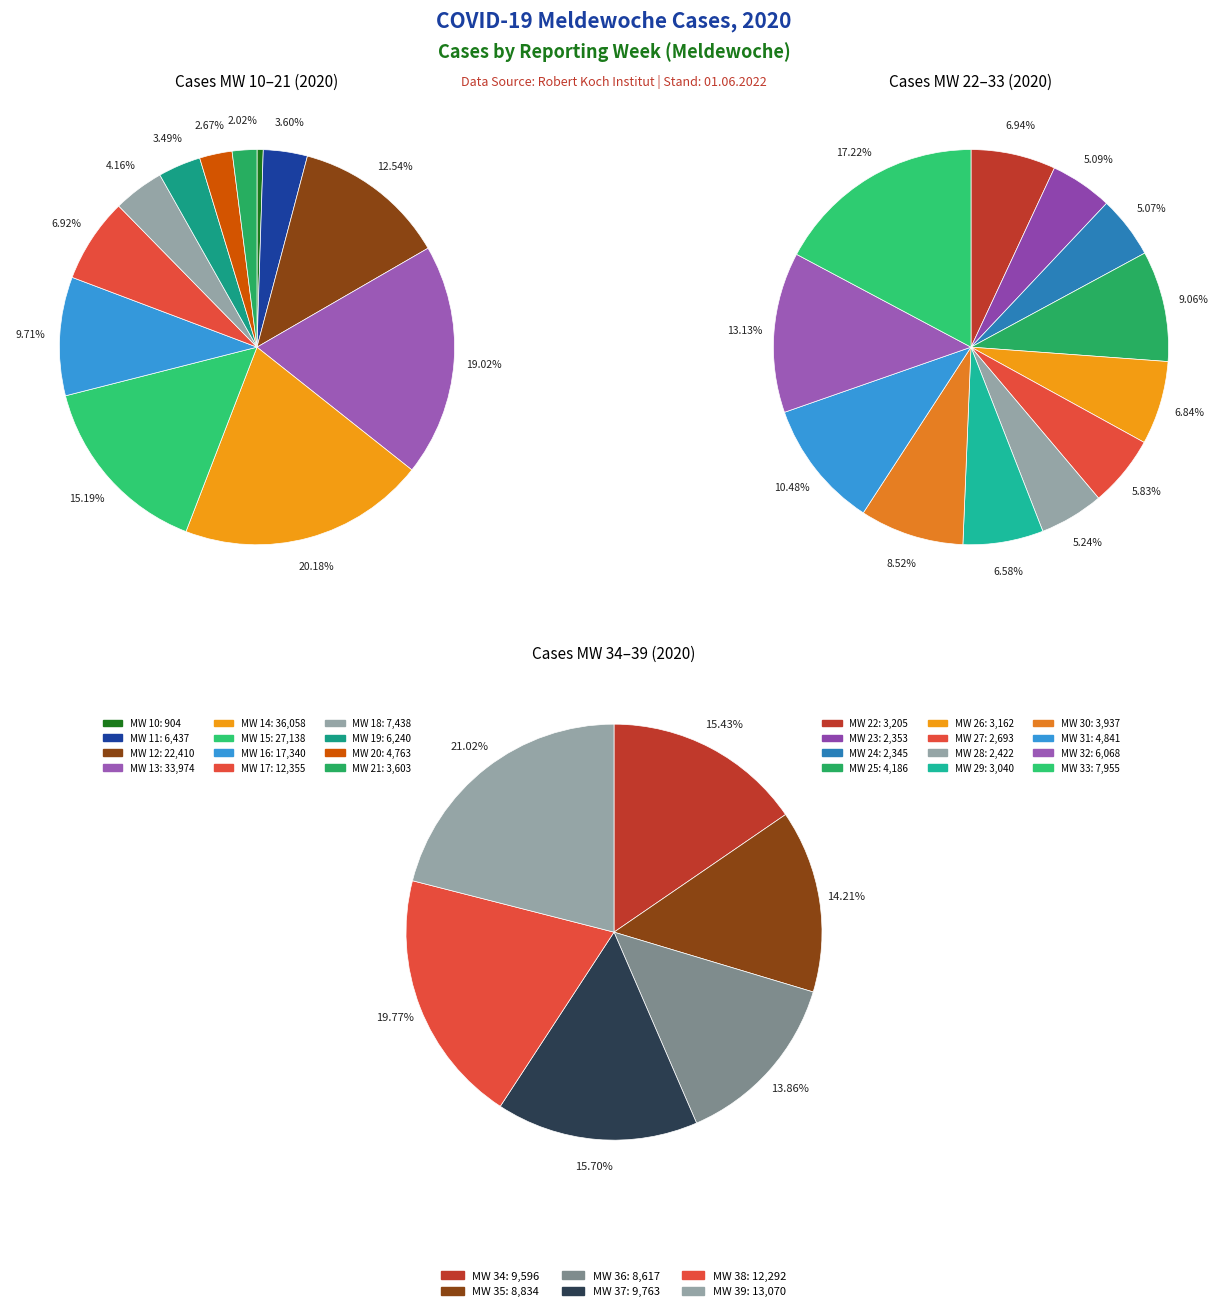

What portion of the pie excludes 3?

81.0%